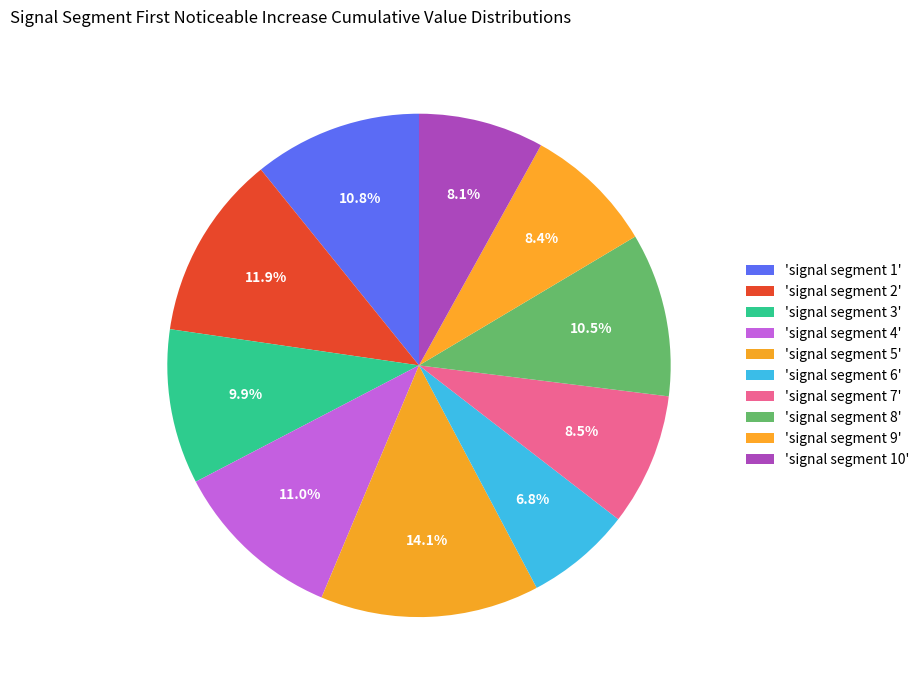

Which slice is the largest?

signal segment 5